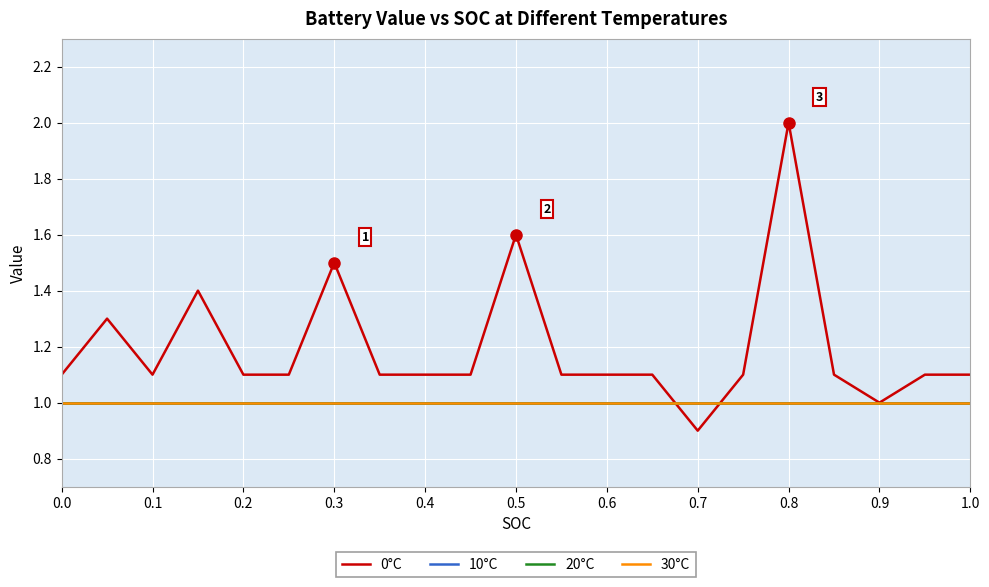

Does the chart have visible grid lines?

Yes